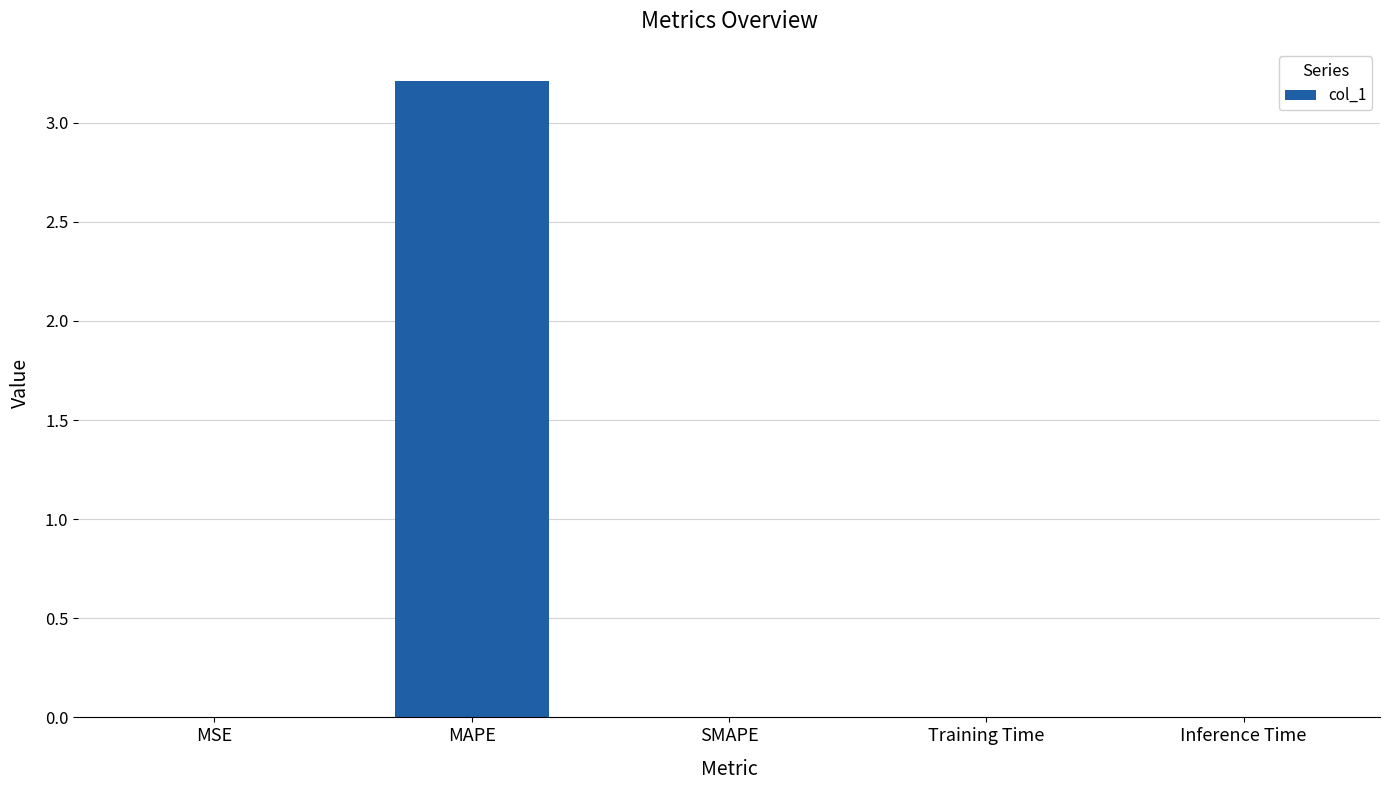

True or false: the data shows 0.0 at MSE.

True